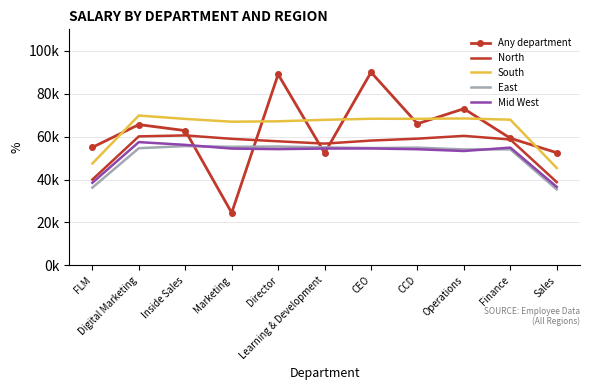

What is the approximate value of Mid West at Operations?

53303.2